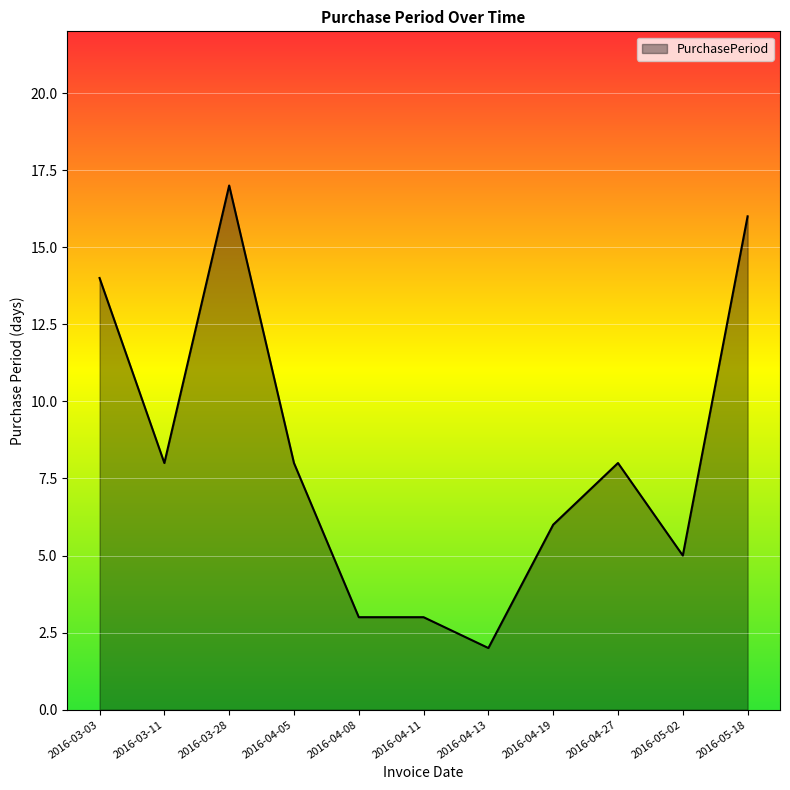

What is the approximate value at 2016-03-11?

8